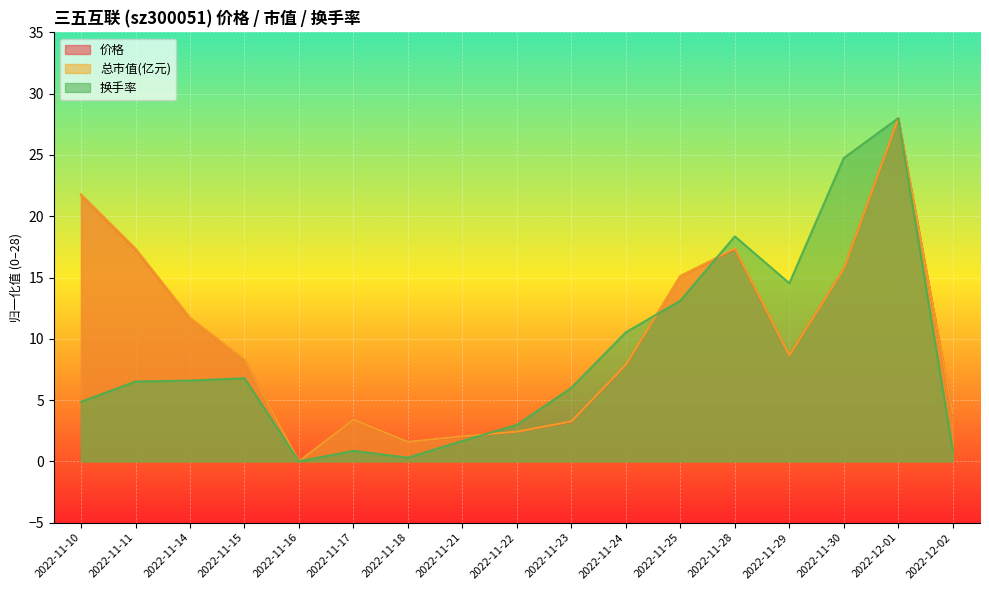

In 换手率, how many points are higher than both neighbors (excluding endpoints)?

4